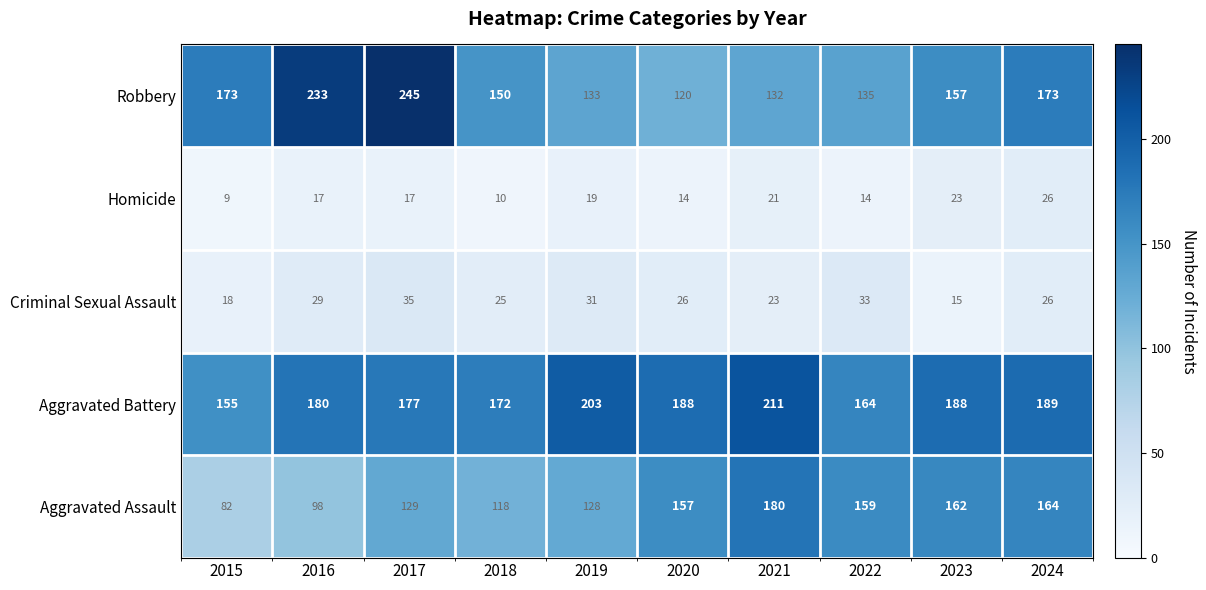

What is the smallest value displayed?

9